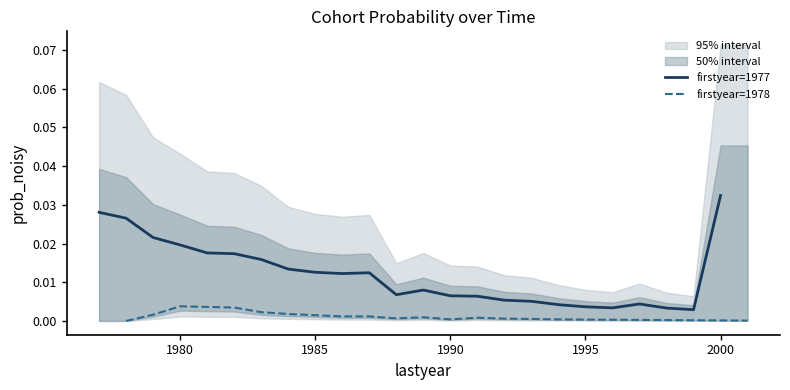

How many interior local peaks does the firstyear=1977 series have?

3